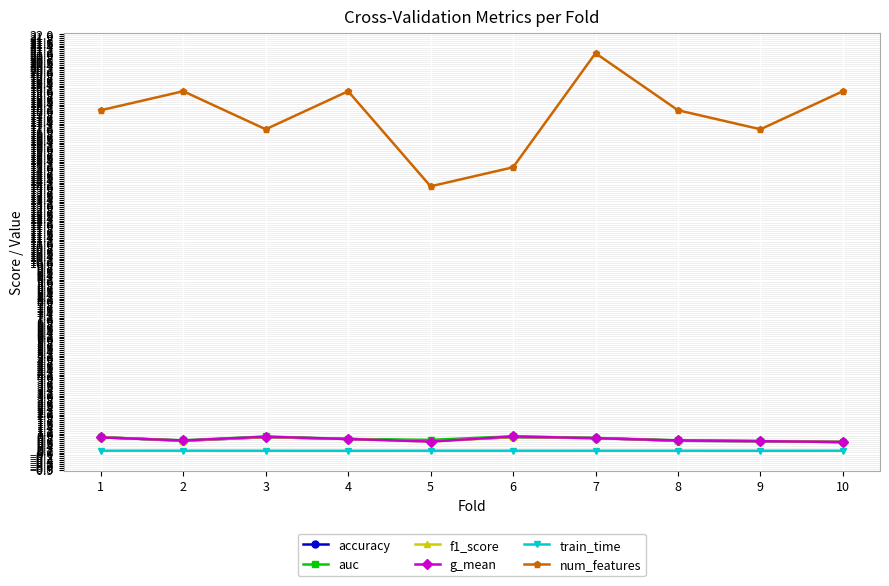

True or false: train_time and num_features cross at least once.

False